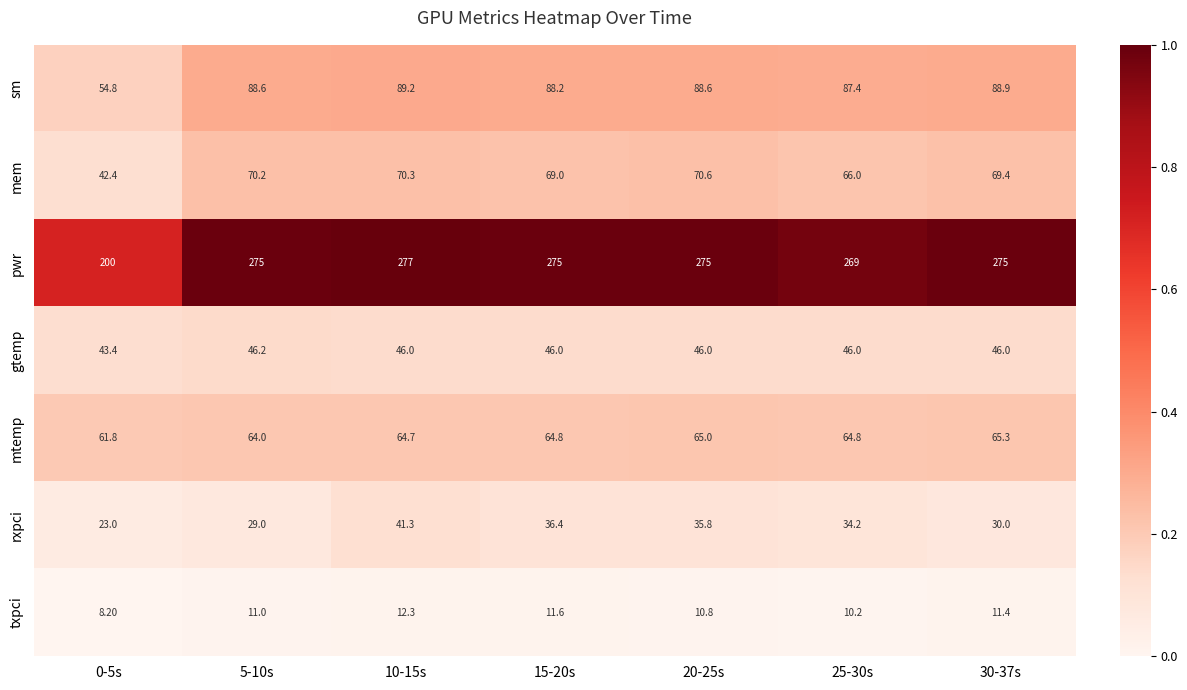

Which category has the lowest value across all series?

0-5s